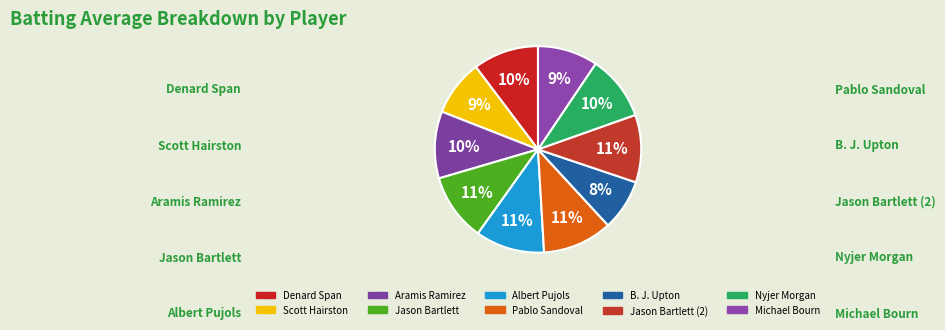

Which category has the smallest portion of the pie?

B. J. Upton